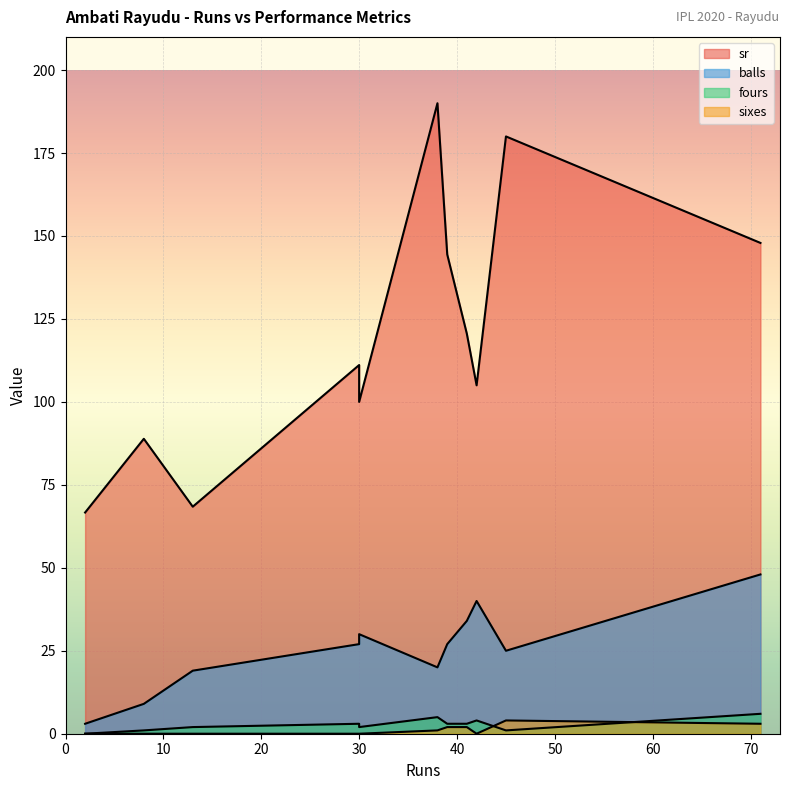

What are all the series names shown in the legend?

sr, balls, fours, sixes